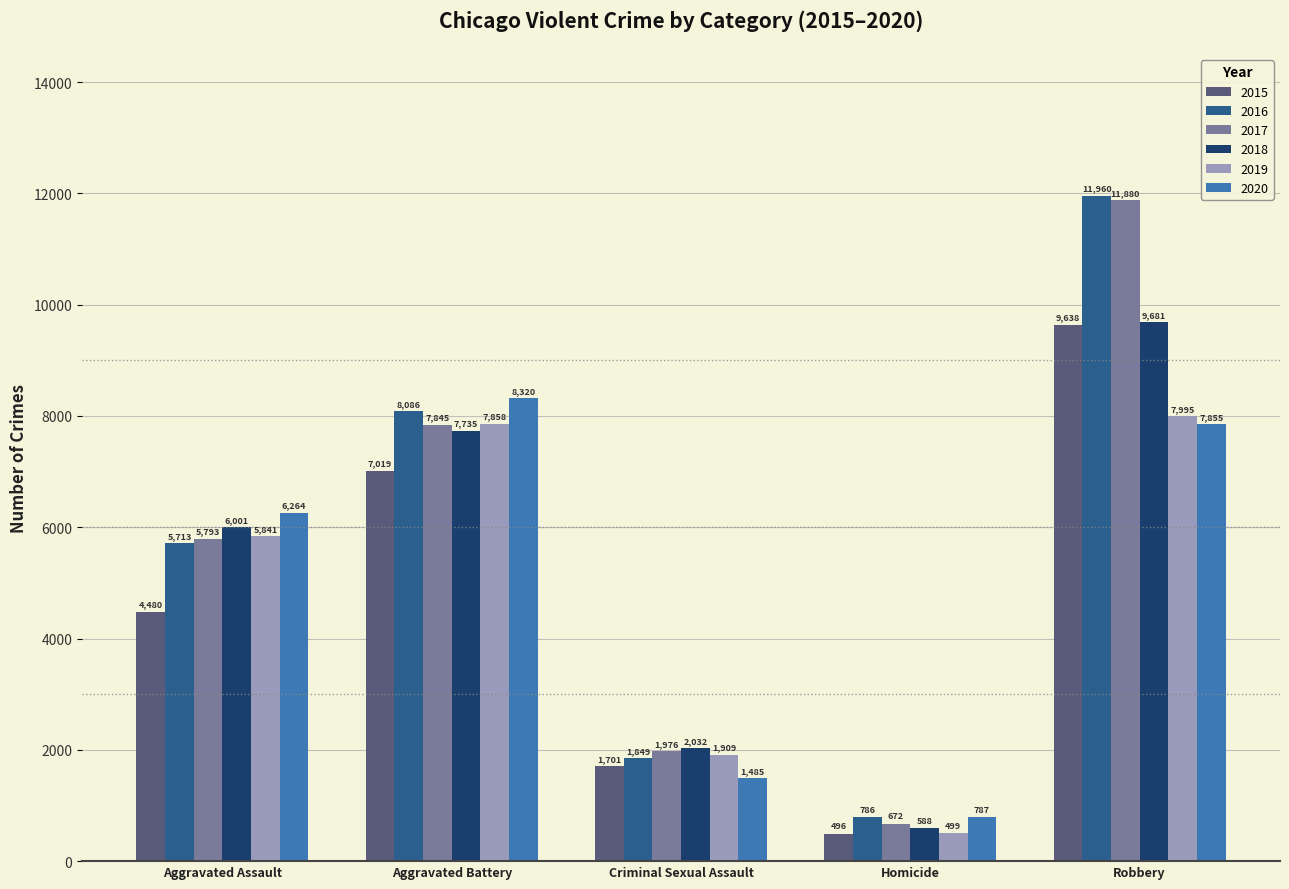

Which series has the largest range (max minus min)?

2017